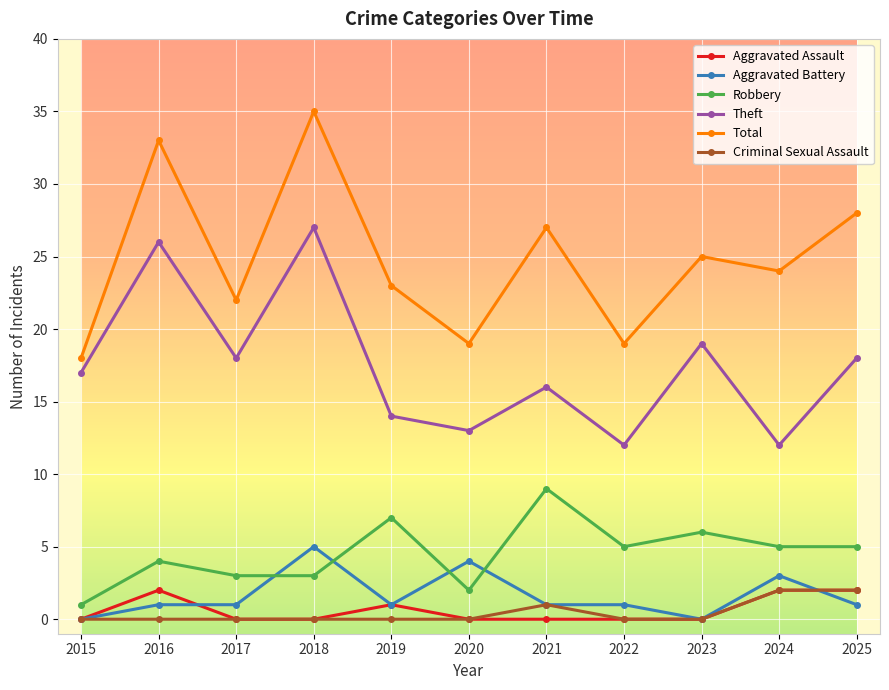

What is the value of the Aggravated Battery point at the 8th from the left?

1